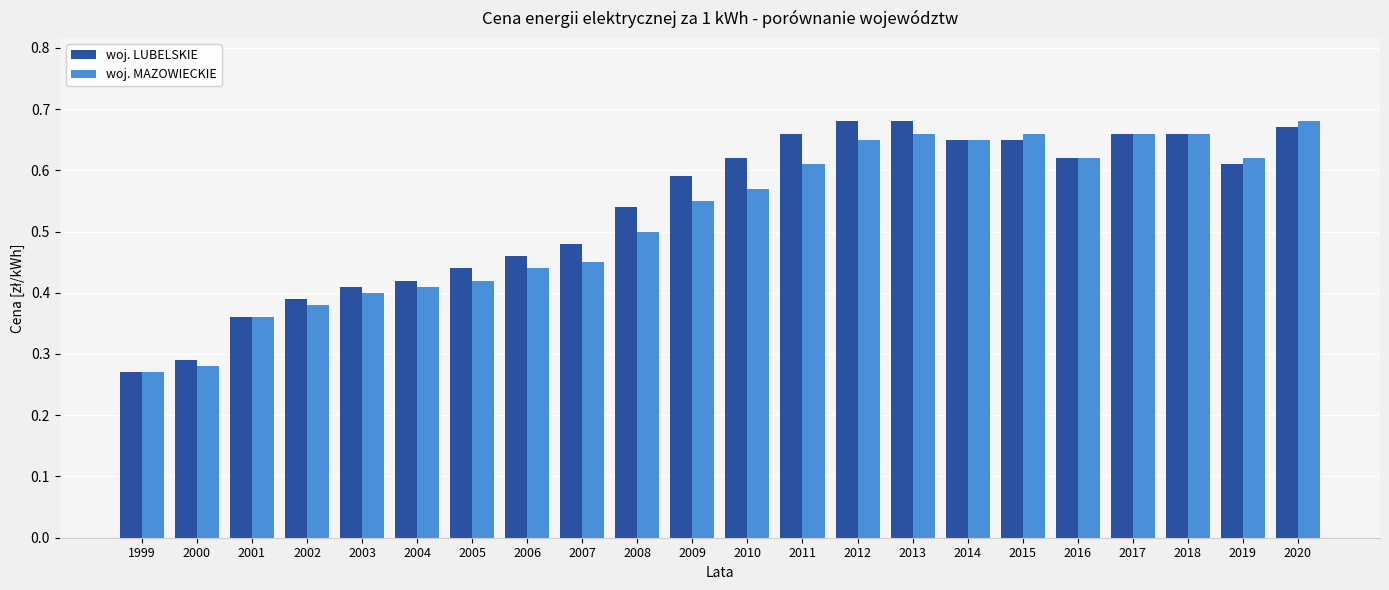

Which series has the largest total across all categories?

woj. LUBELSKIE